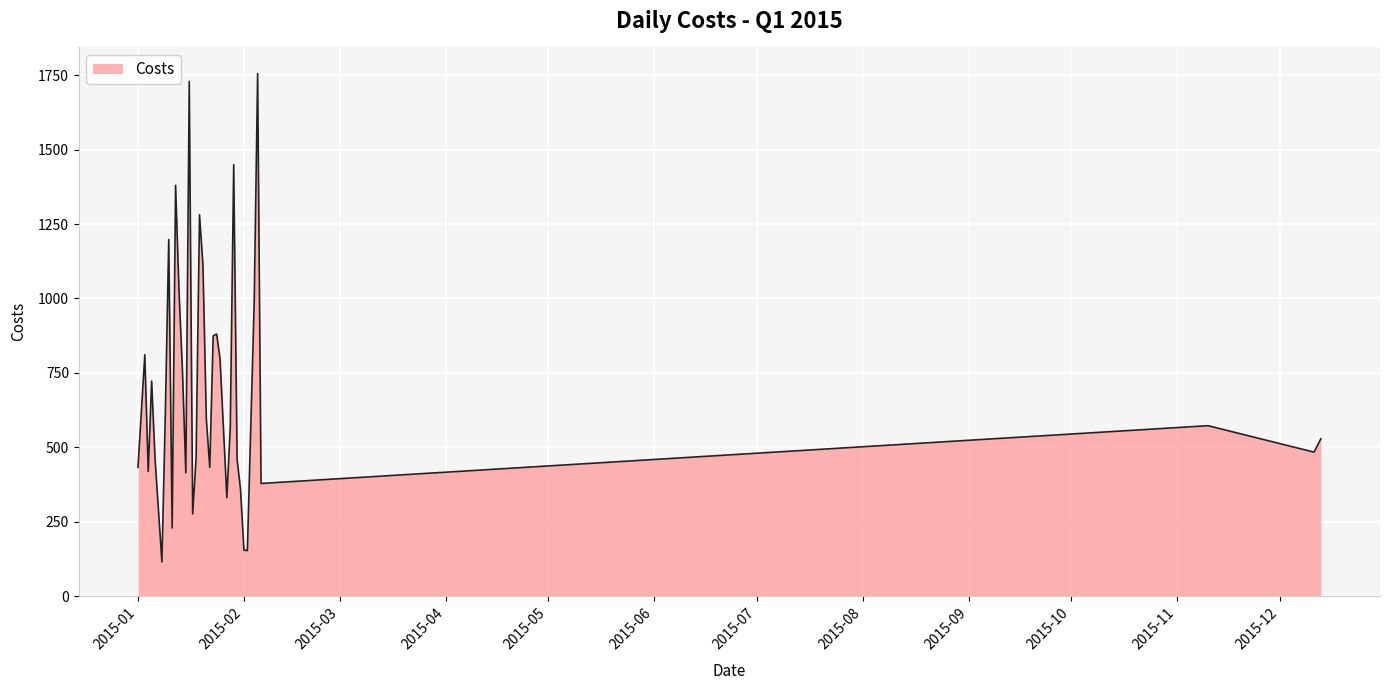

What is the difference between the maximum and minimum values?

1641.2